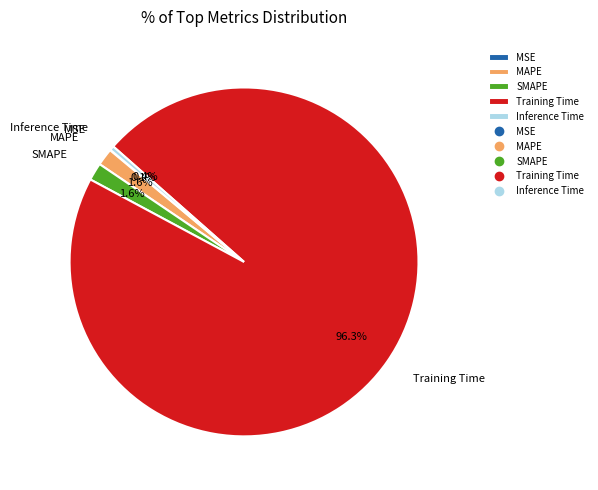

Which category has the biggest portion of the pie?

Training Time